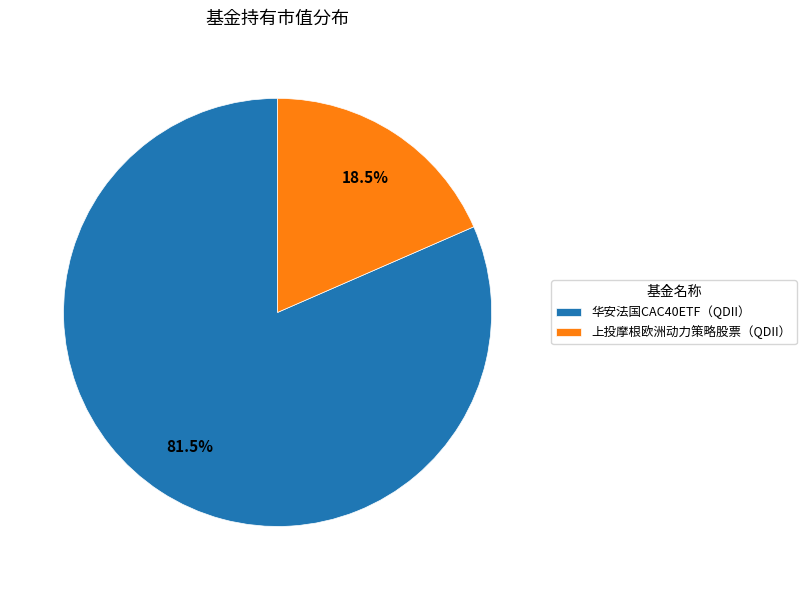

What is the smallest slice in the pie chart?

上投摩根欧洲动力策略股票（QDII）